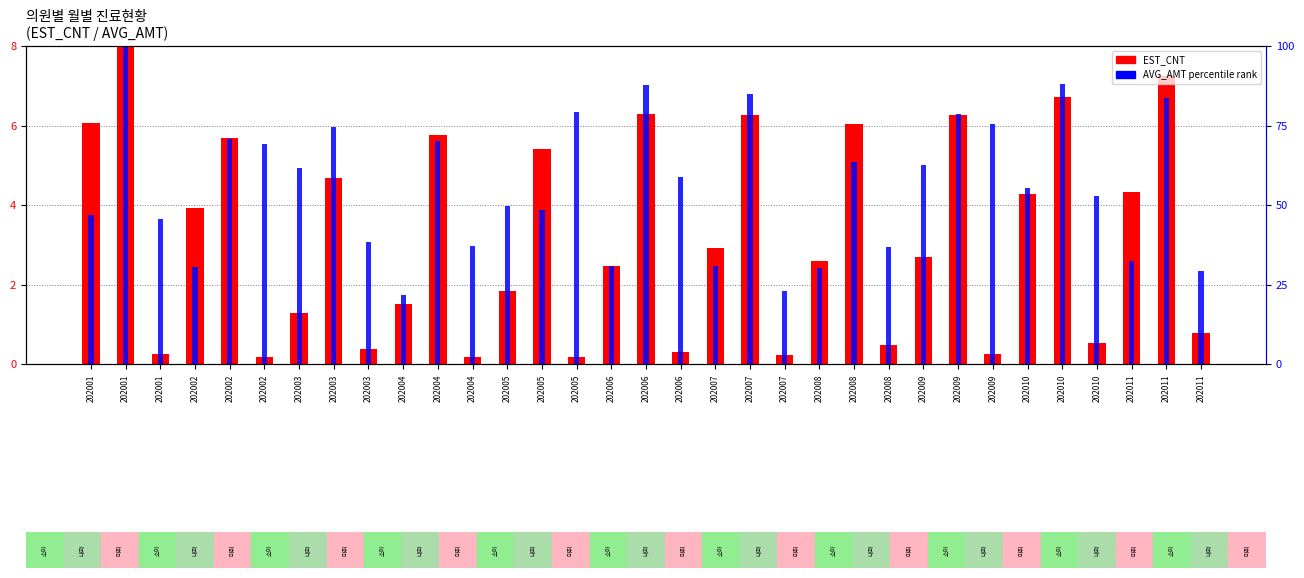

What is the value of the EST_CNT bar at the 18th from the left?

2.5